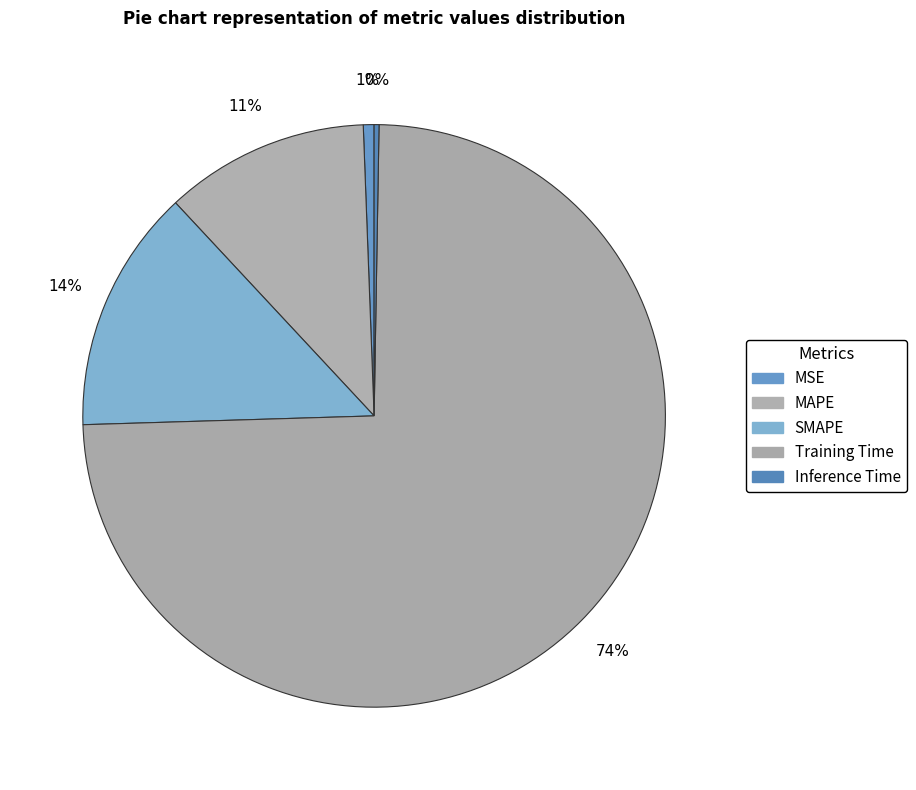

The MAPE slice represents 11% of the pie. True or false?

True